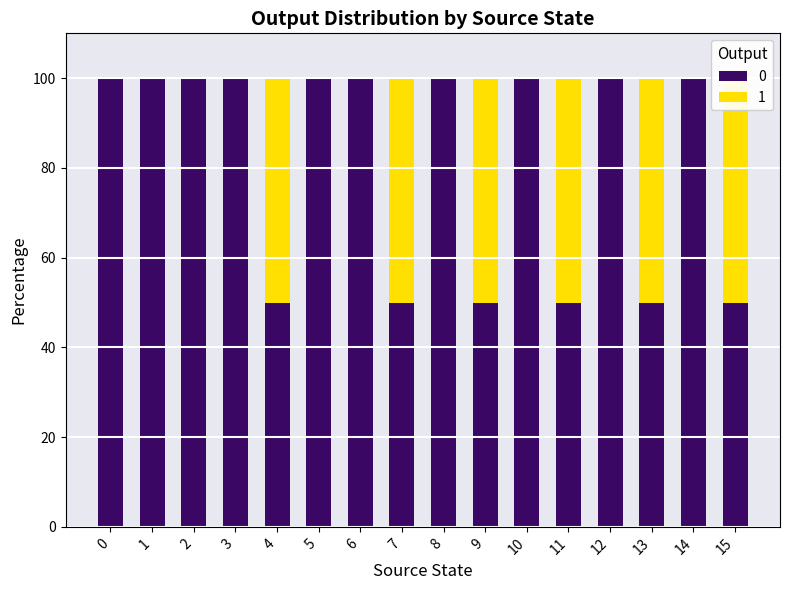

What is the difference between the values at 8 and 9?

50